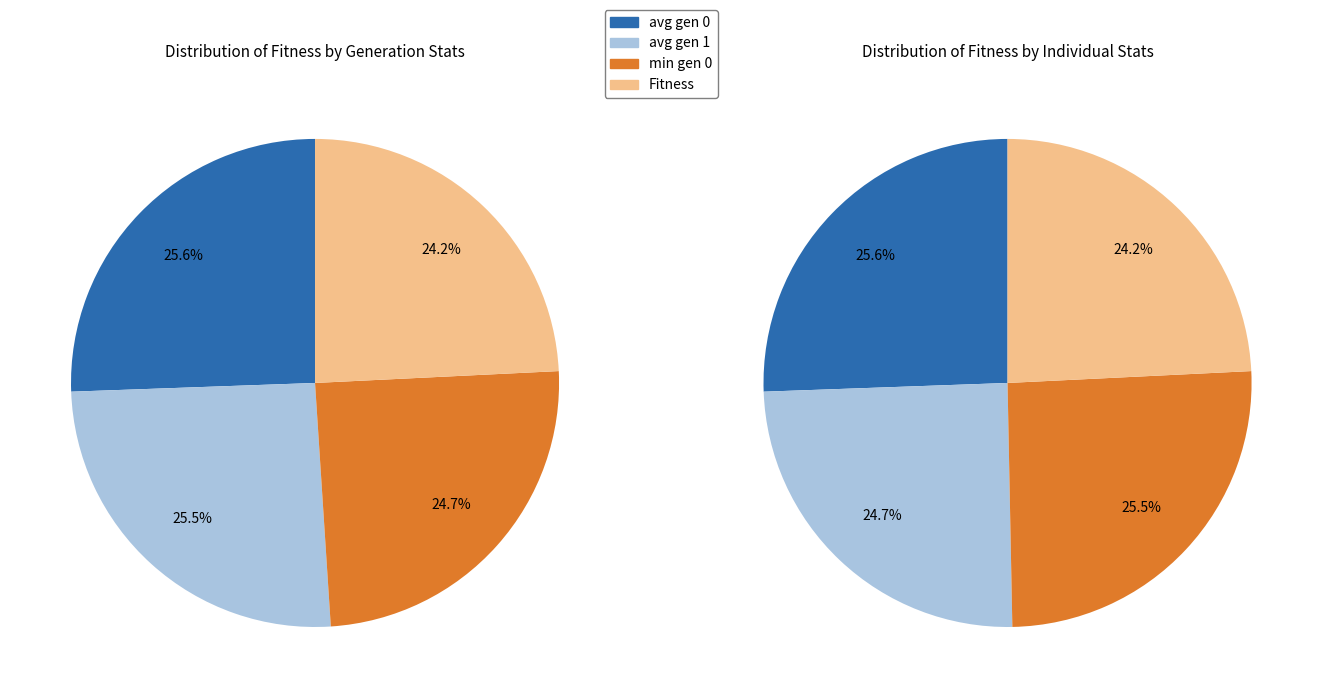

To the nearest percent, what is the average slice percentage?

25%